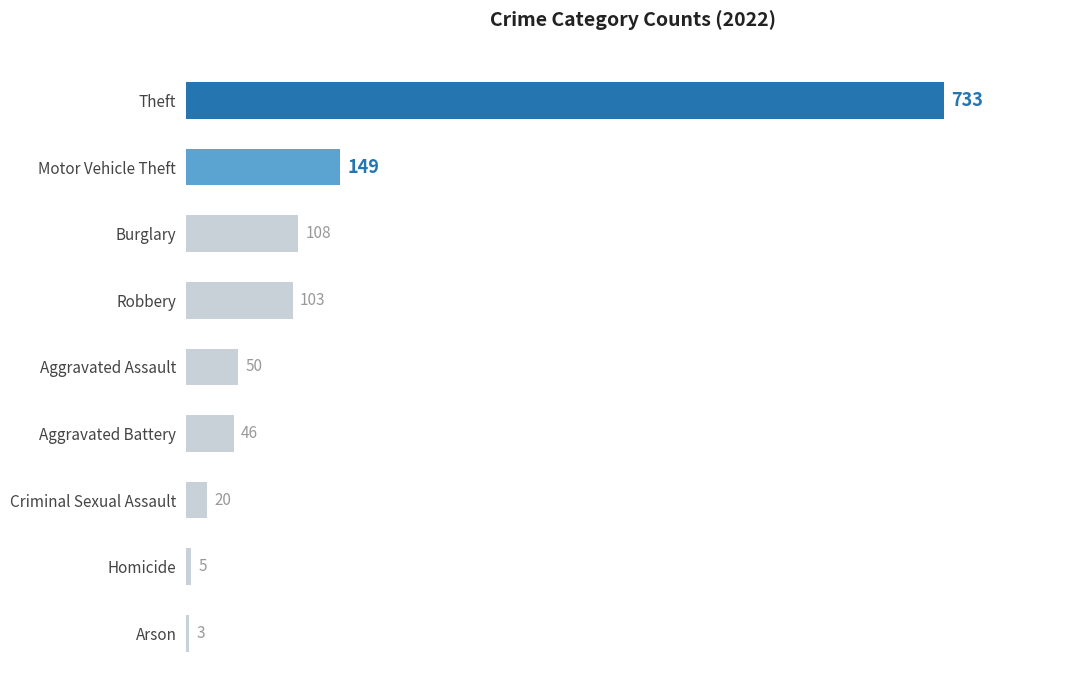

What value does the data have at Motor Vehicle Theft?

149